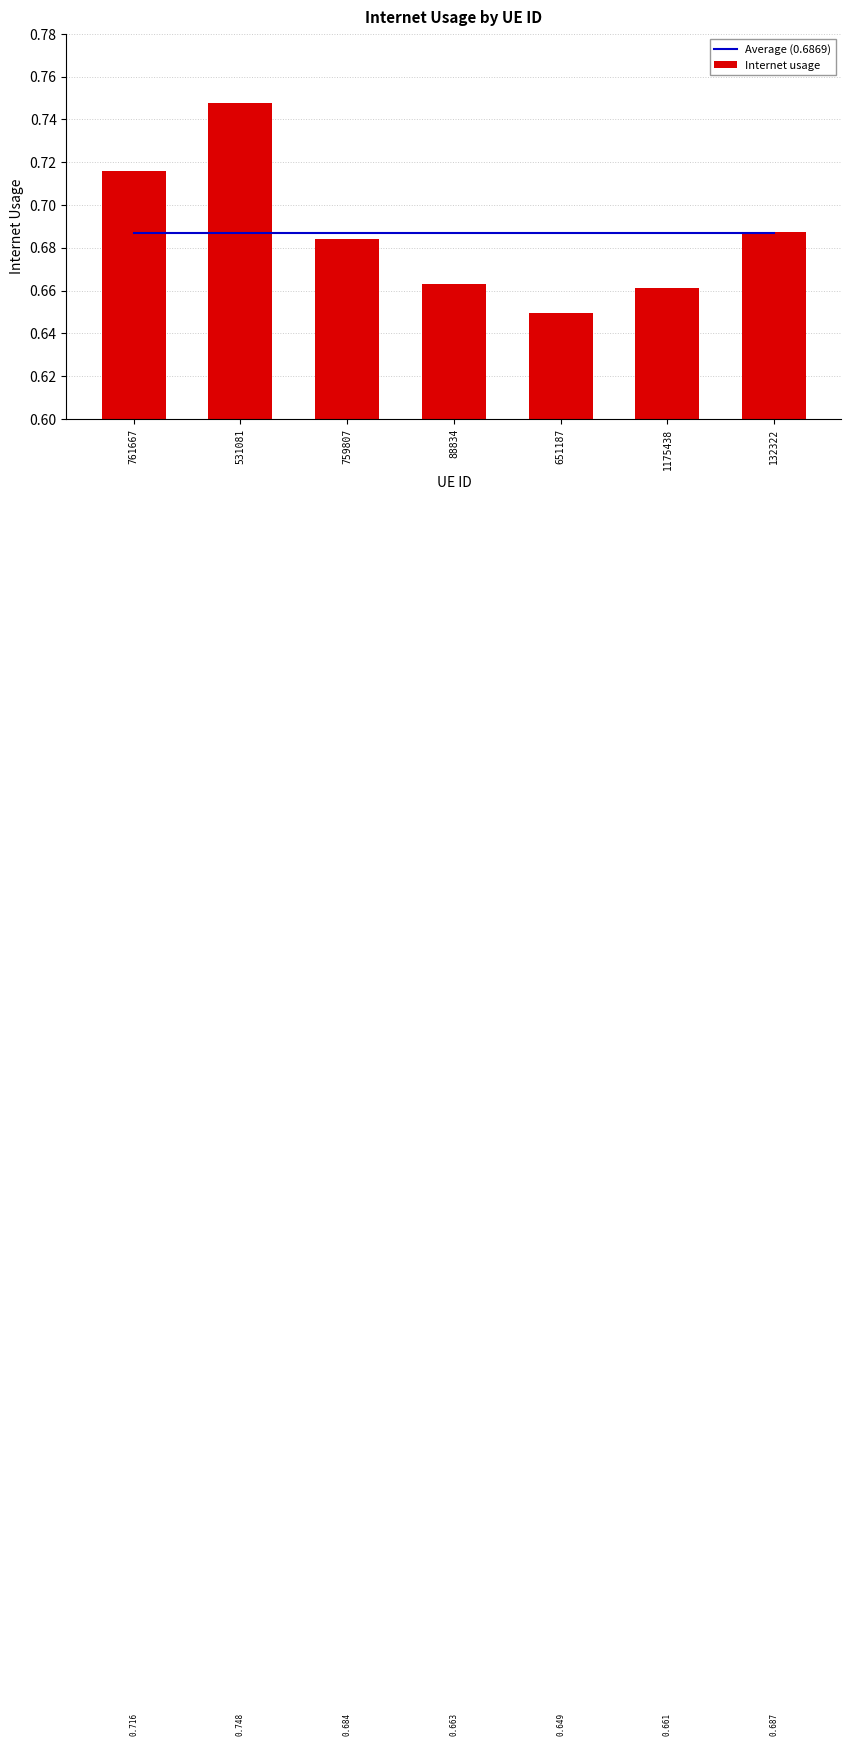

Is it true that Internet usage equals 0.6 at 651187?

True